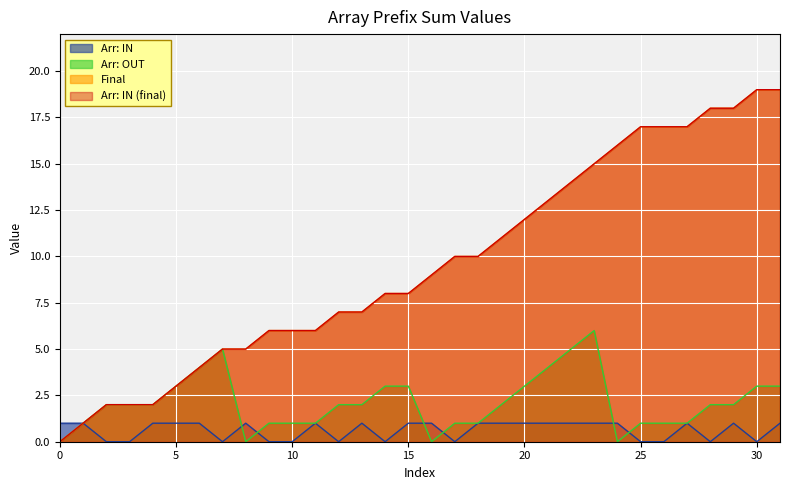

The Arr: OUT series shows 3 at 29. True or false?

False